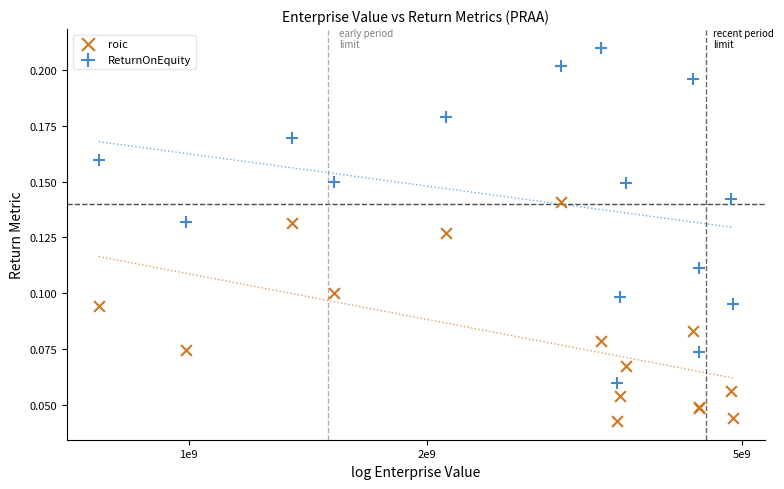

Which series has the largest Y range (max minus min)?

ReturnOnEquity